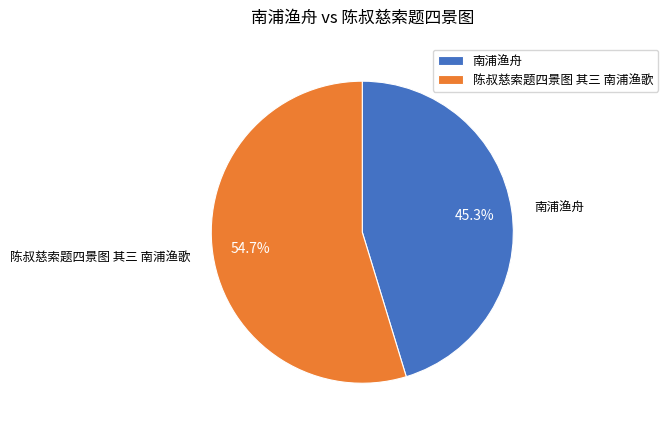

Count the number of slices in the pie.

2